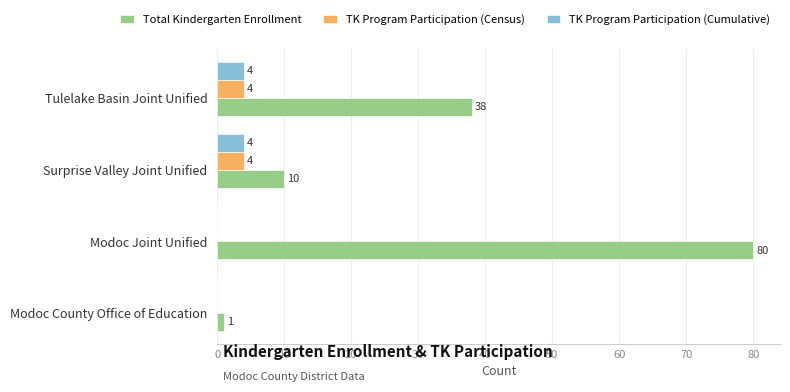

Which series has the largest range (max minus min)?

Total Kindergarten Enrollment